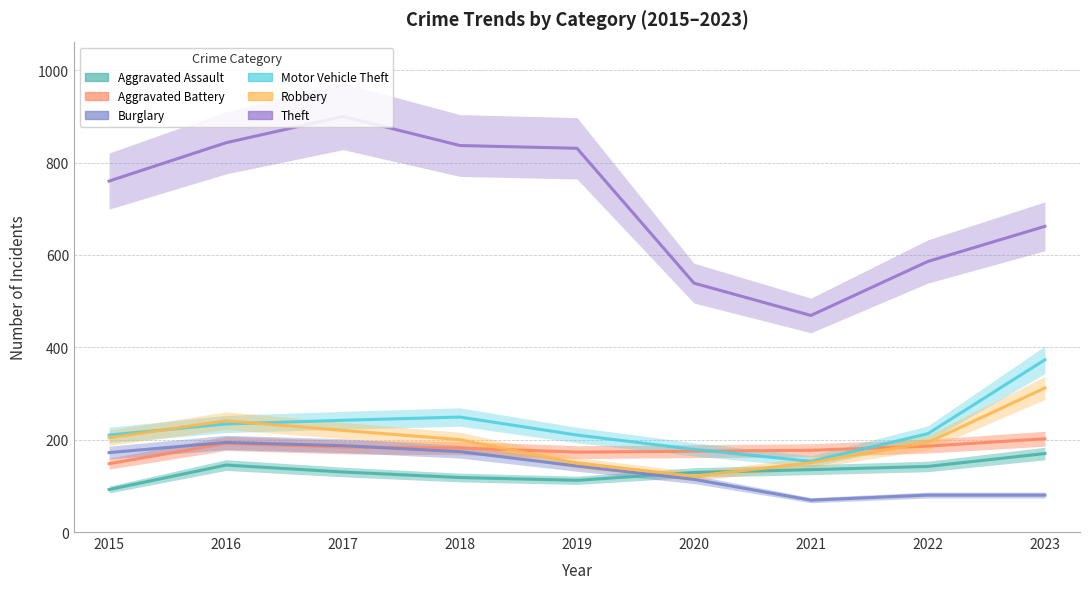

True or false: Burglary has more than 0 points higher than both neighbors.

True